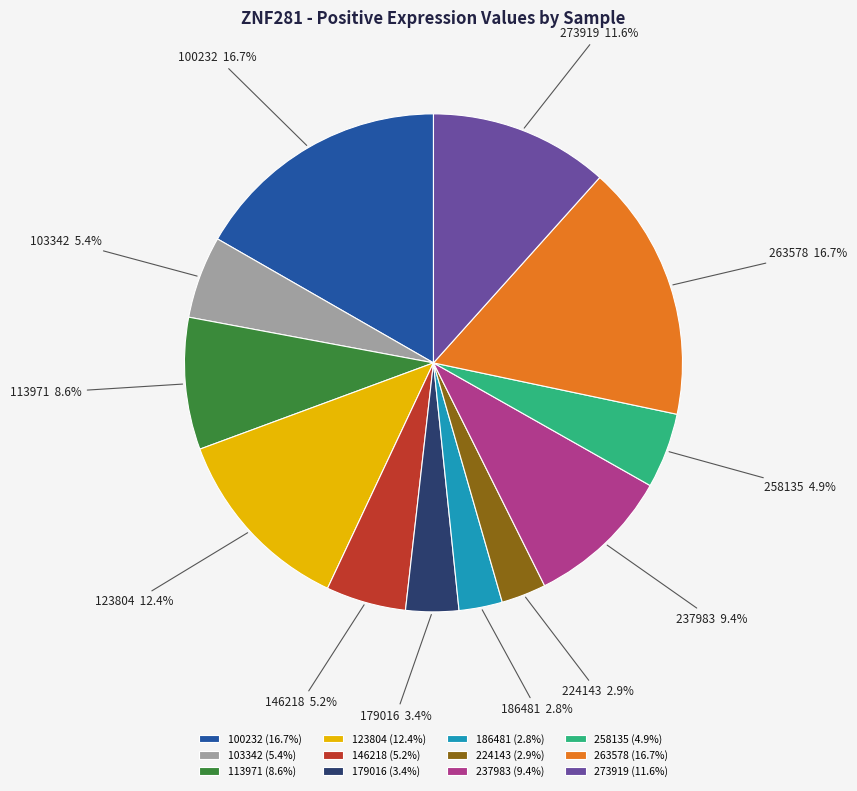

How much of the chart is everything except 100232?

83.3%